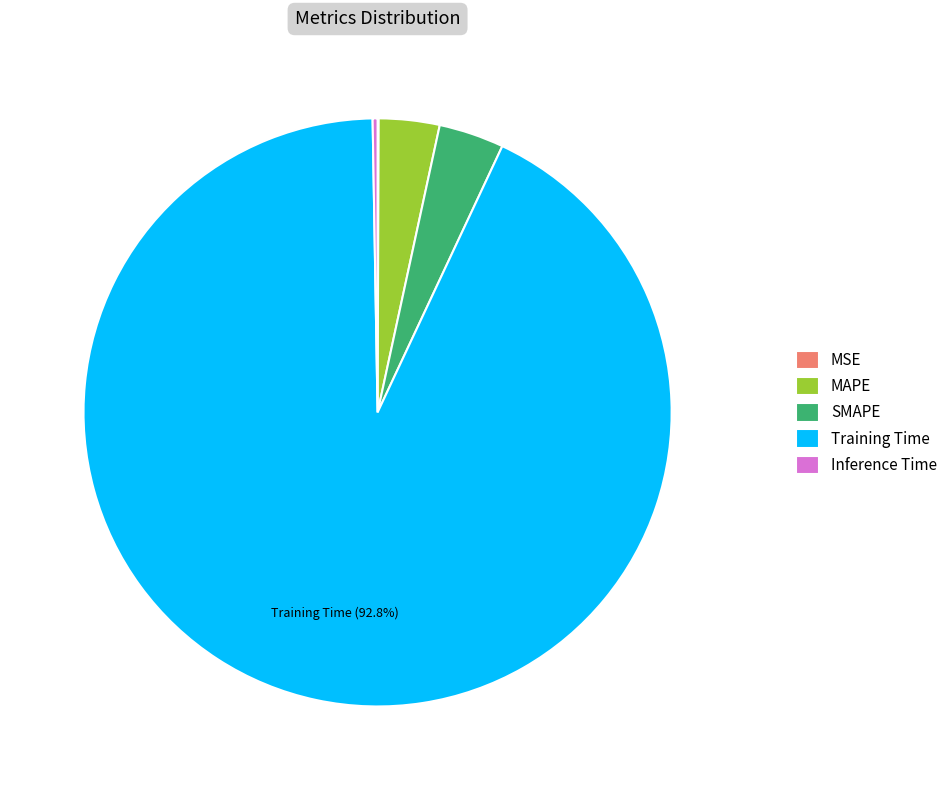

What percentage is the MAPE slice, to the nearest percent?

3%